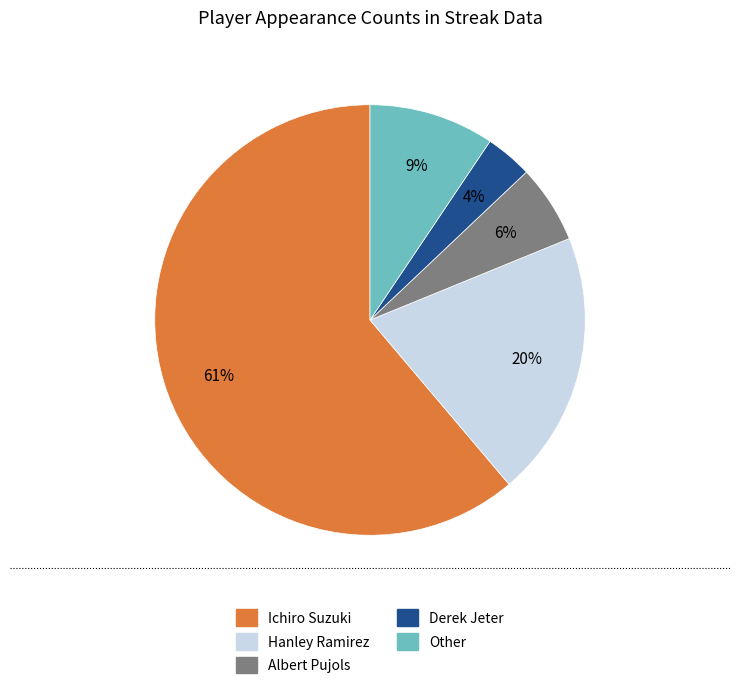

How many slices are in this pie chart?

5